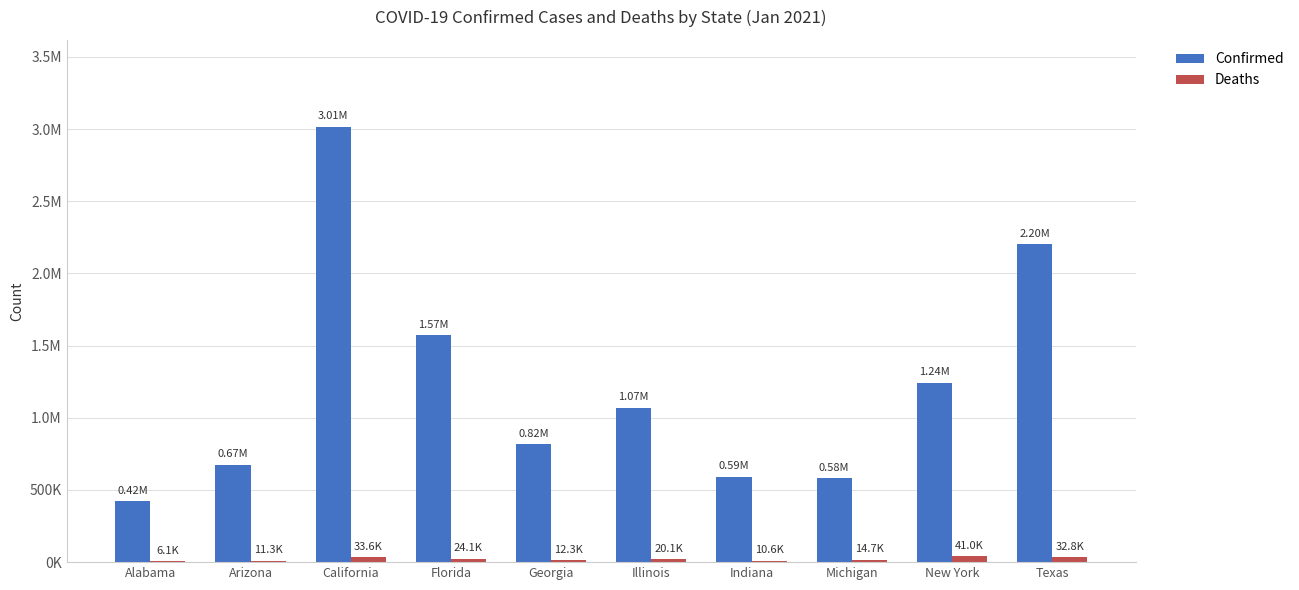

Are the bars horizontal?

No